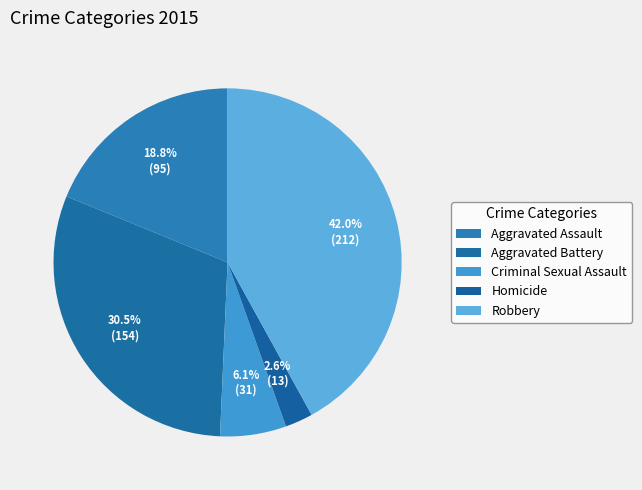

Combined, do Criminal Sexual Assault and Aggravated Assault account for over 50%?

No